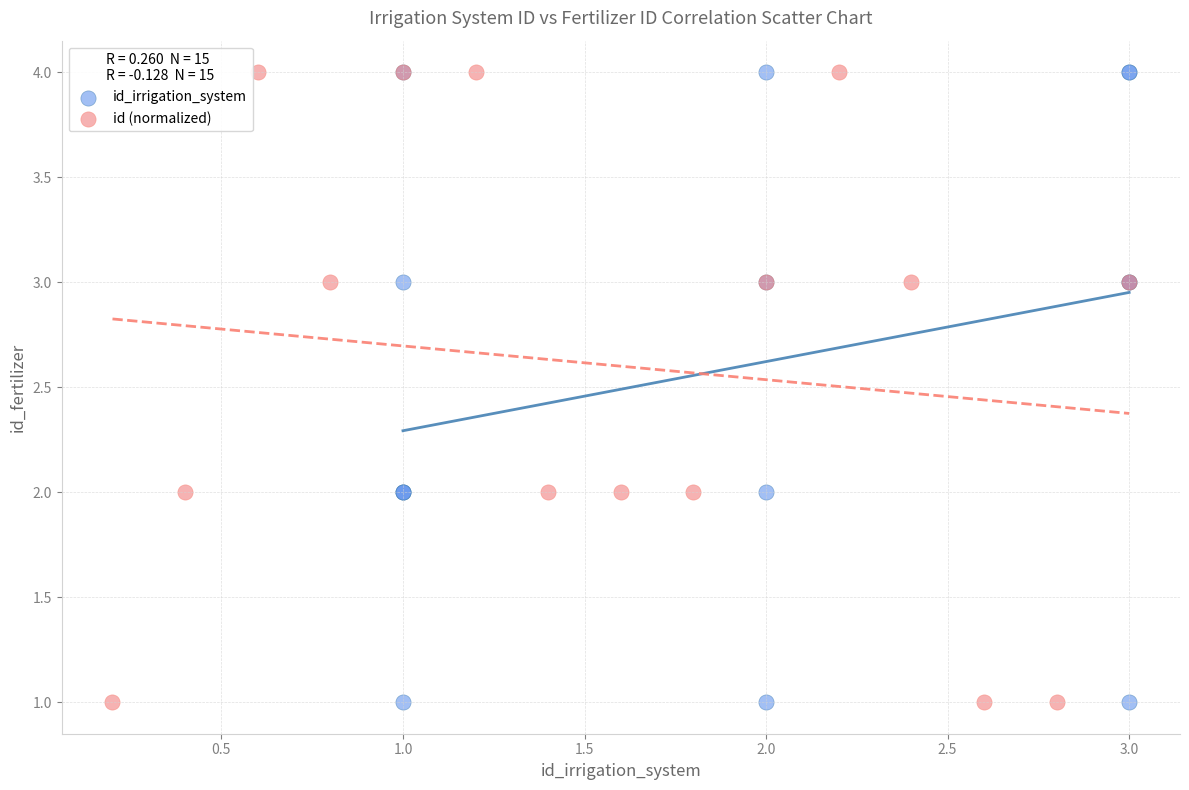

What are all the series names shown in the legend?

id_irrigation_system, id (normalized)